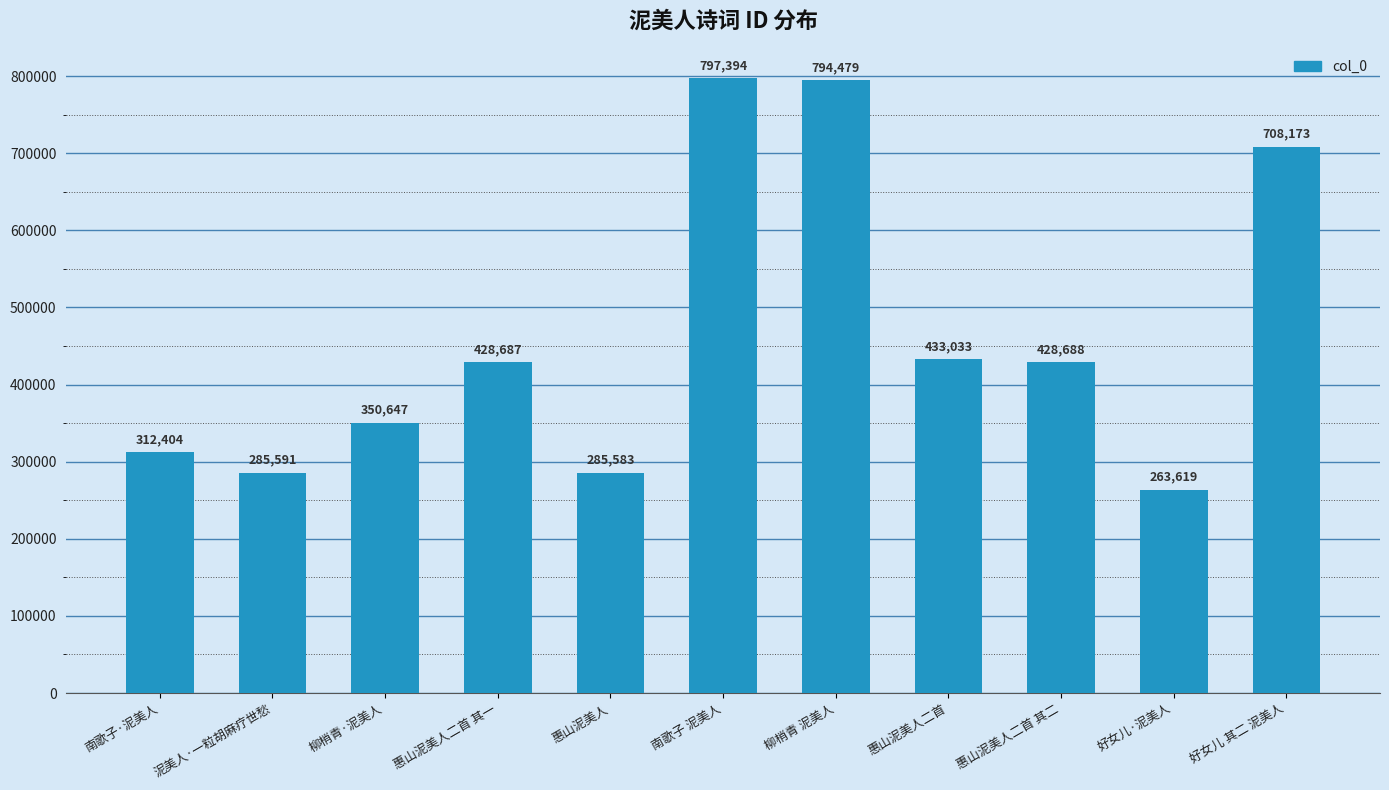

True or false: the data shows 542531 at 柳梢青 泥美人.

False